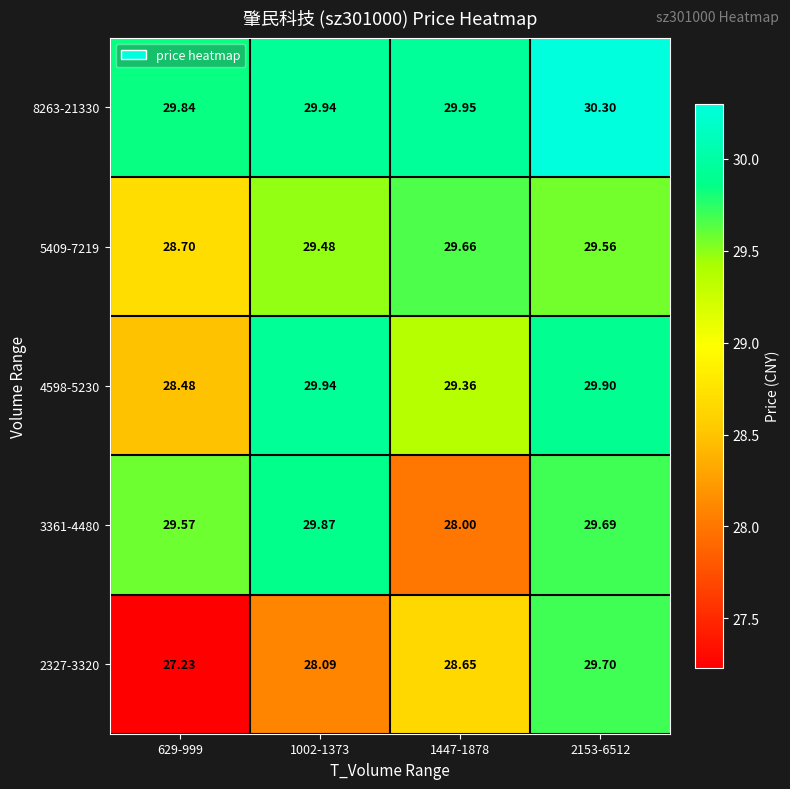

Rank the series by their maximum value, from highest to lowest.

8263-21330, 4598-5230, 3361-4480, 2327-3320, 5409-7219